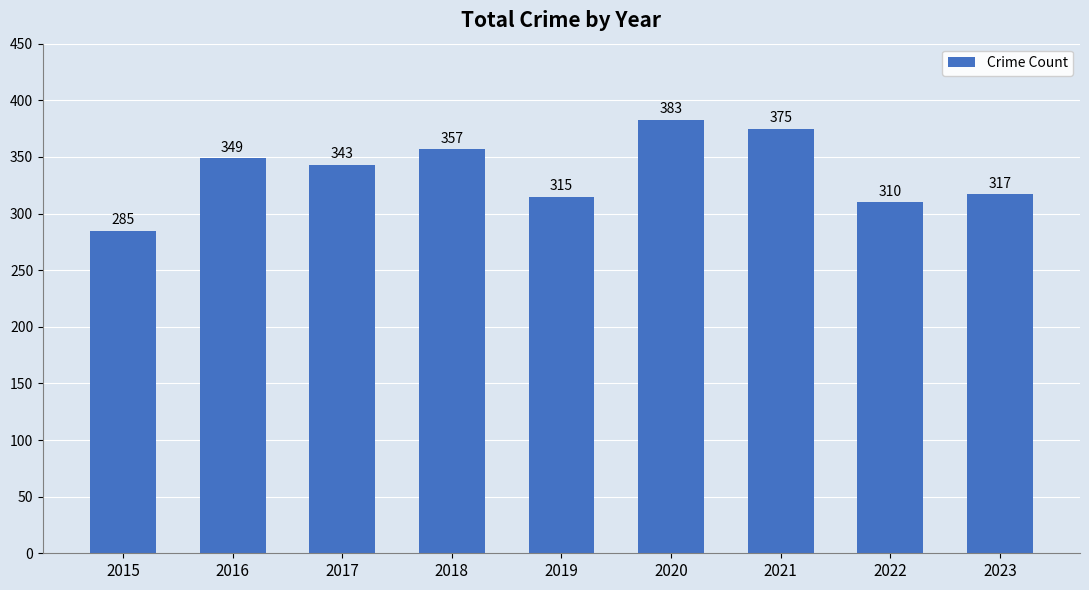

What is the value of the 6th bar from the left?

383